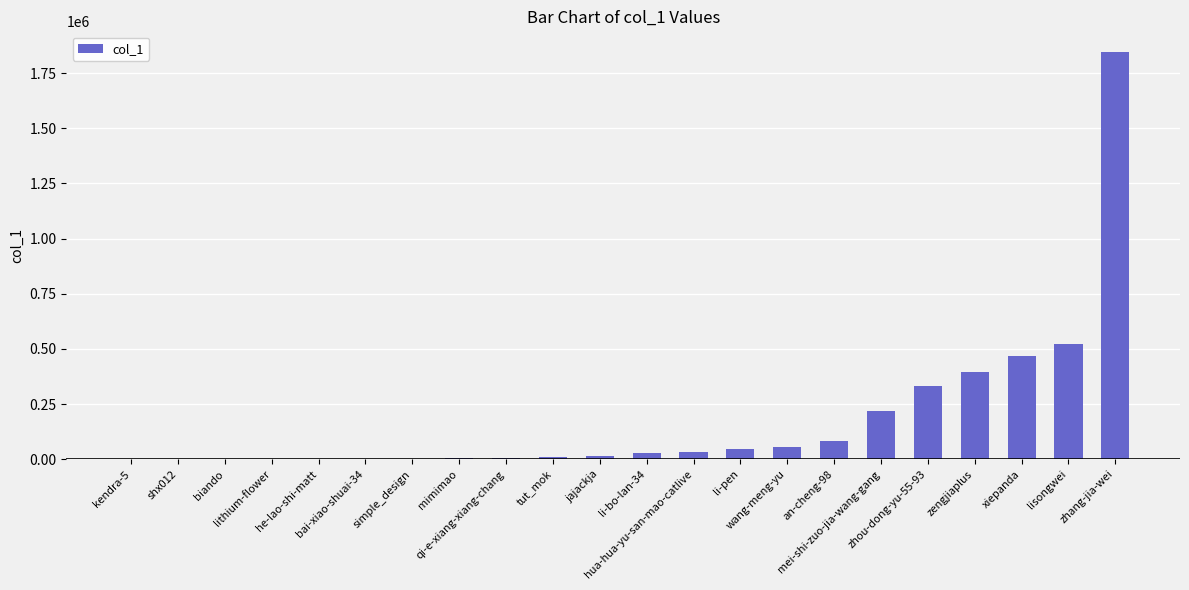

Does the chart contain stacked bars?

No